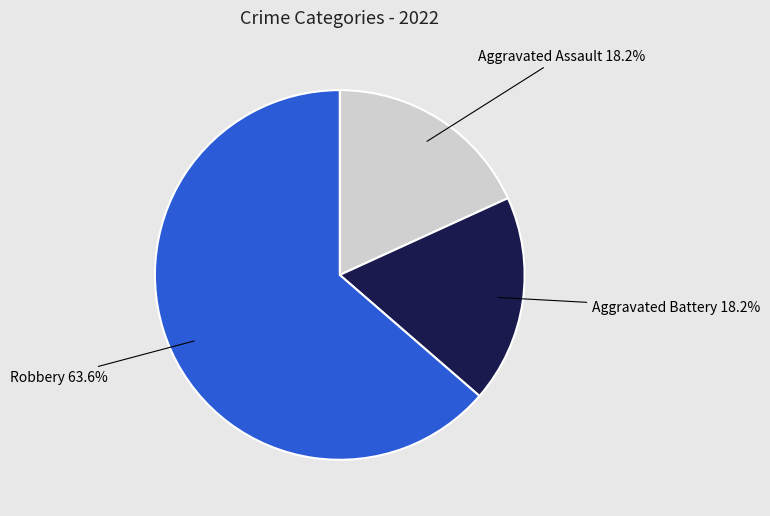

Combined, what portion of the pie is Aggravated Battery and Aggravated Assault?

36.4%